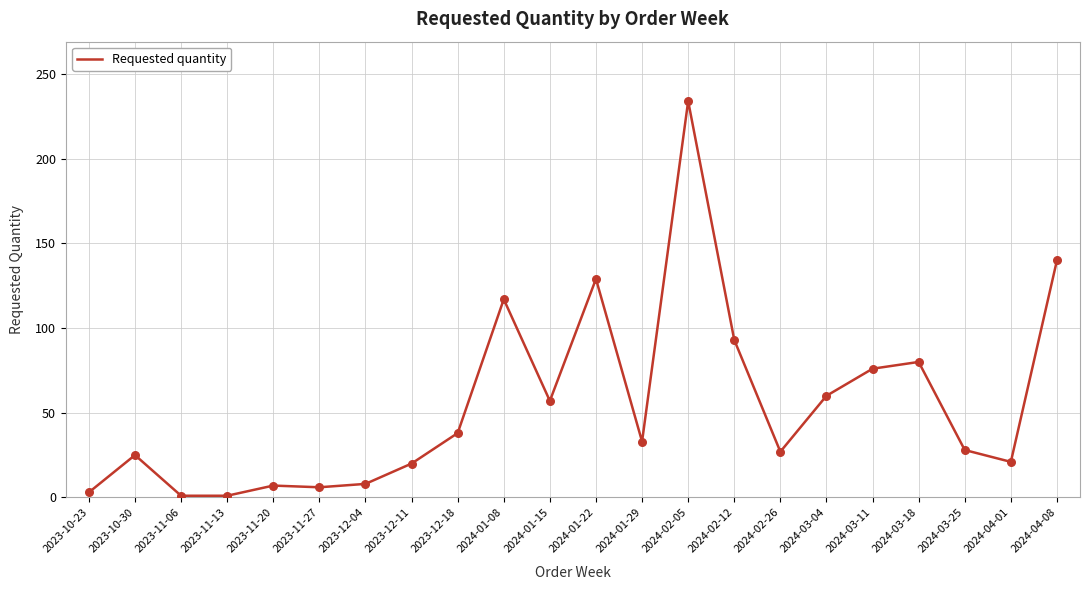

Approximately how many times larger is the value at 2024-01-15 compared to 2023-10-30?

2.3